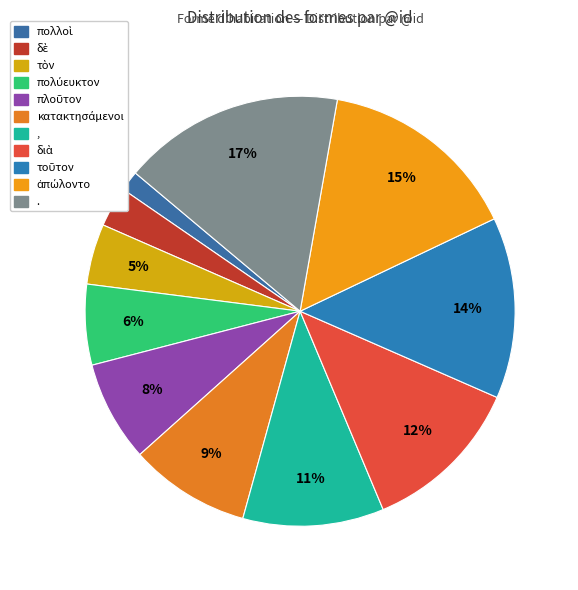

True or false: , accounts for 24% of the total.

False